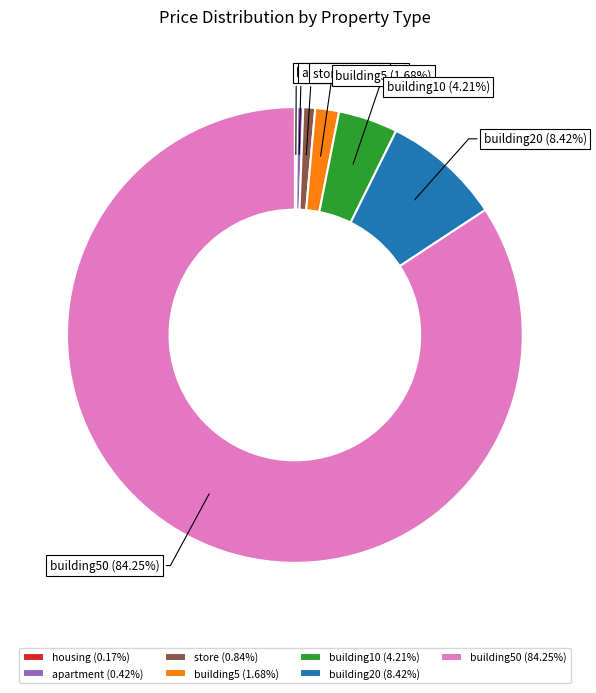

Between building20 and apartment, which is larger?

building20